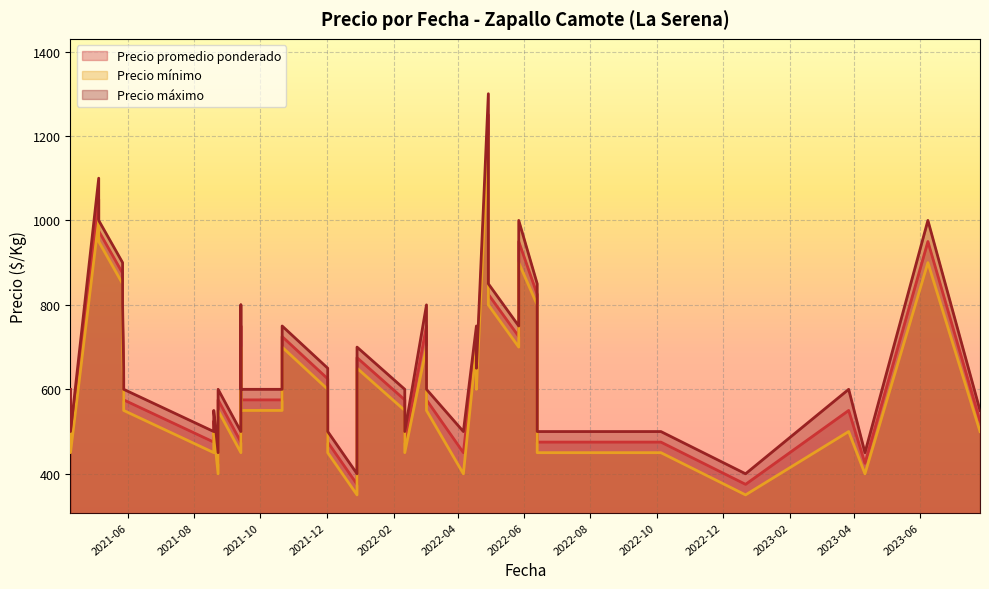

How many lines are shown in the chart?

3